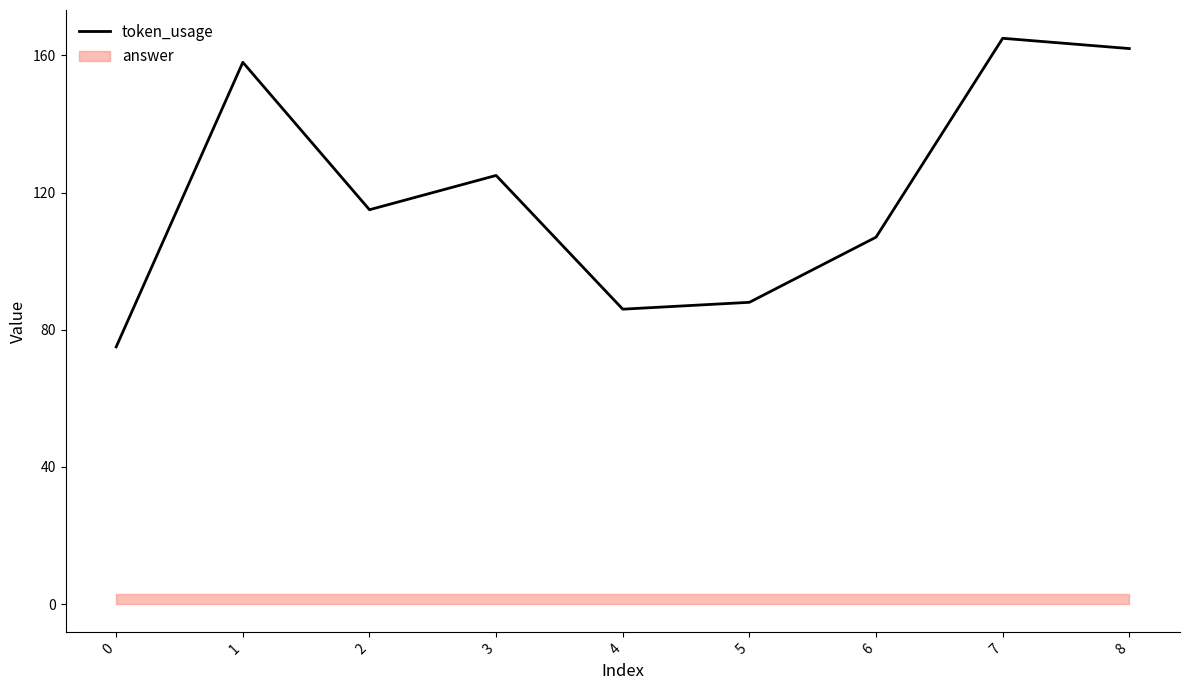

What is the value of the 4th point from the left?

125